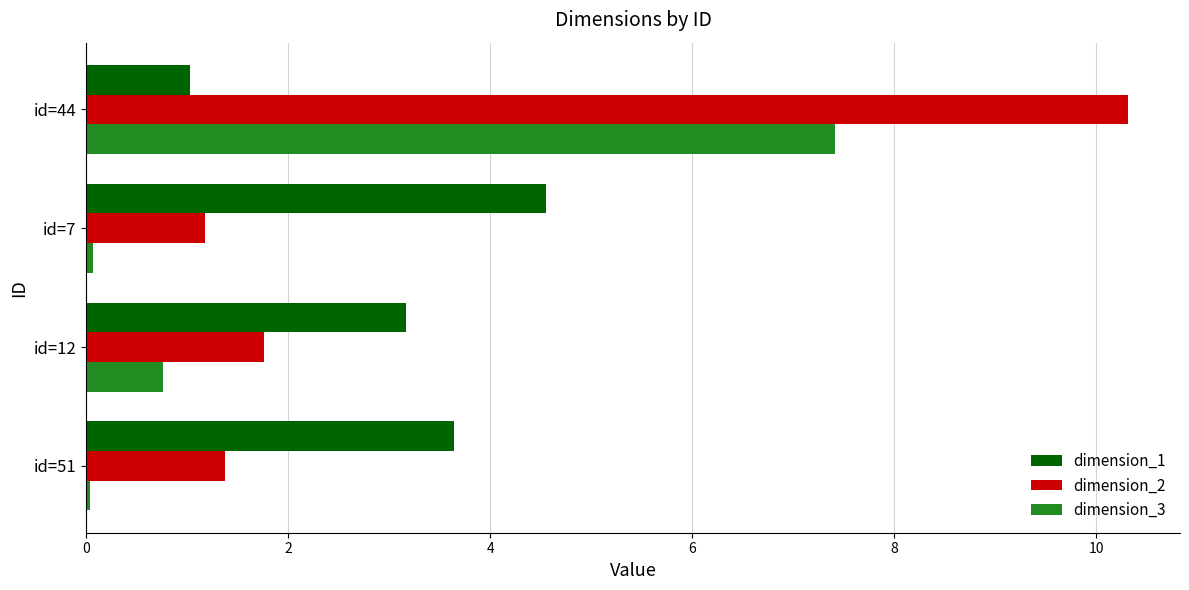

At which category does the chart reach its peak across all series?

id=44